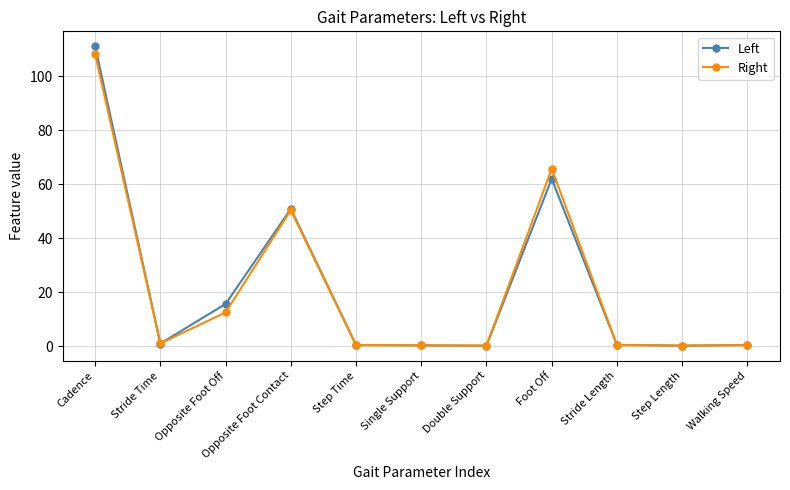

What is the lowest value of the Right series?

0.3